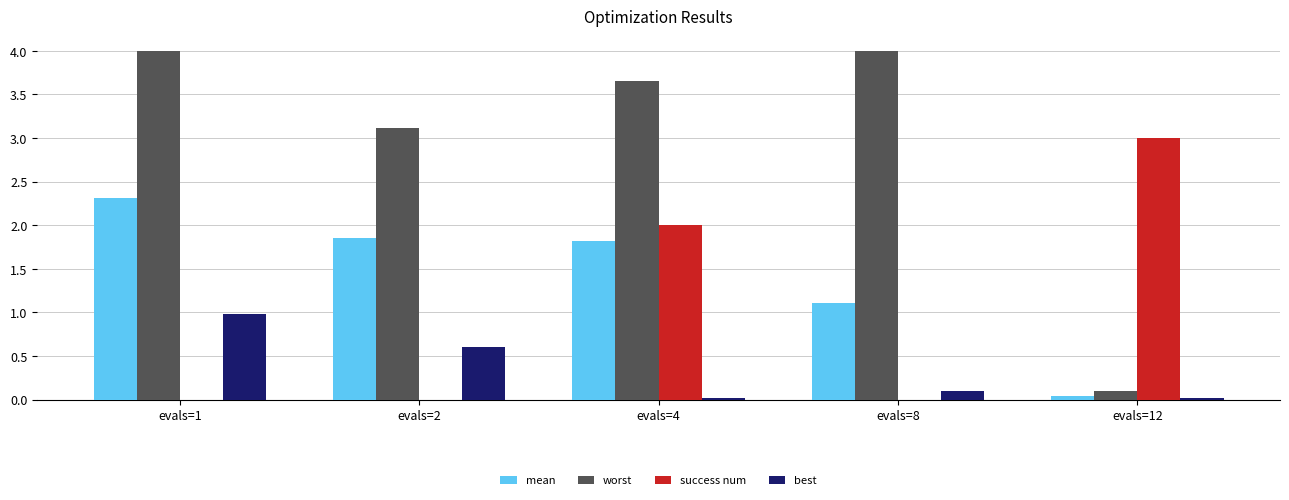

What are all the series names shown in the legend?

mean, worst, success num, best